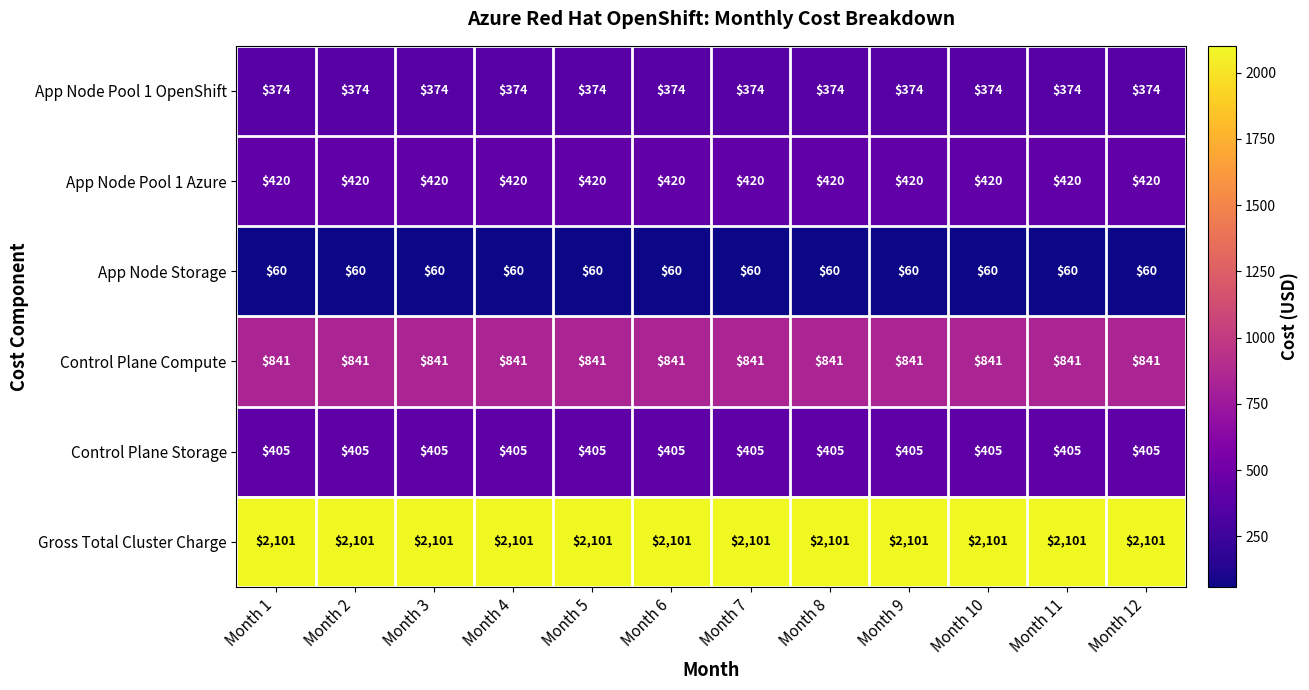

What is the spread (max minus min) of values at Month 9?

2041